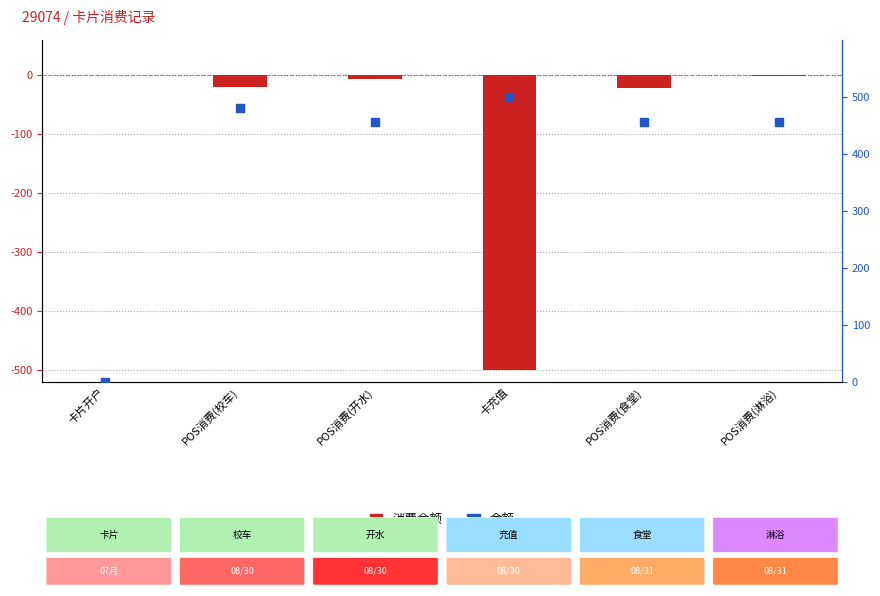

Which series has the widest spread of Y values?

消费金额